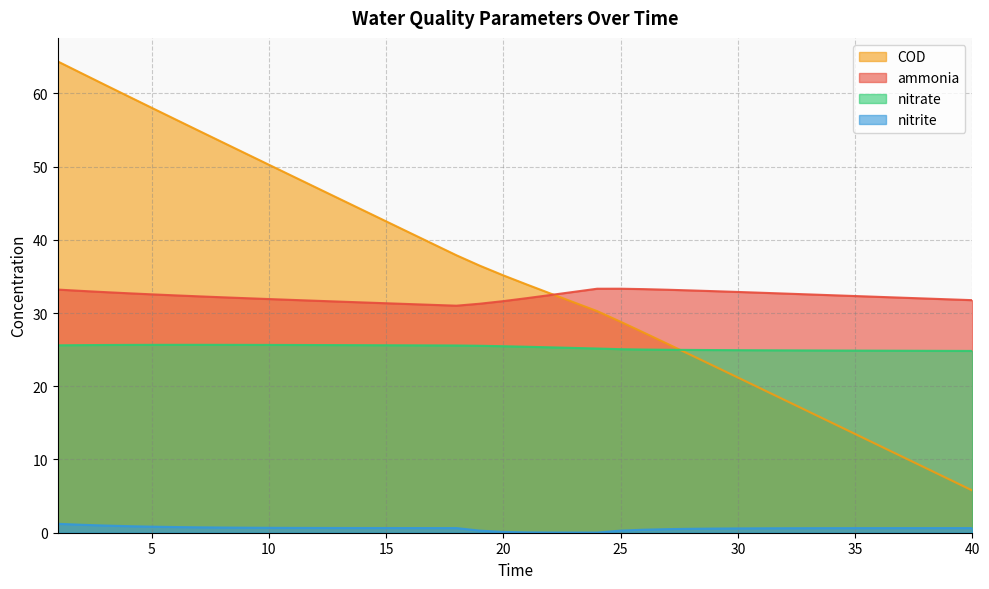

In ammonia, how many points are higher than both neighbors (excluding endpoints)?

1